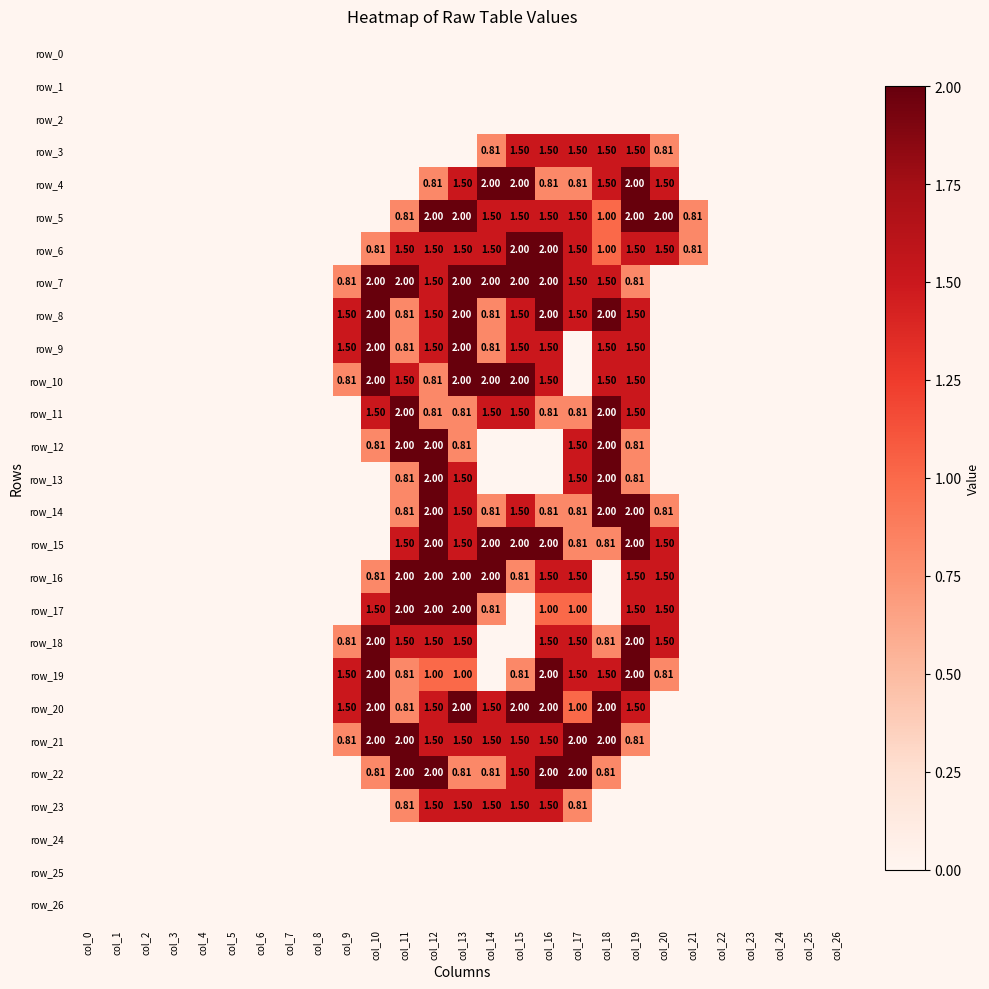

Which series changed the most between col_0 and col_26?

row_0